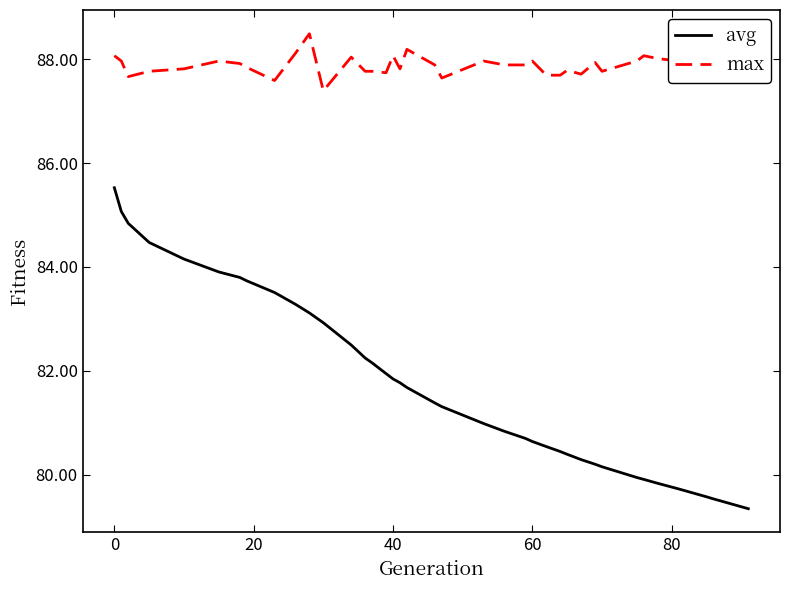

What is the difference between the maximum and minimum values in the avg series?

6.2